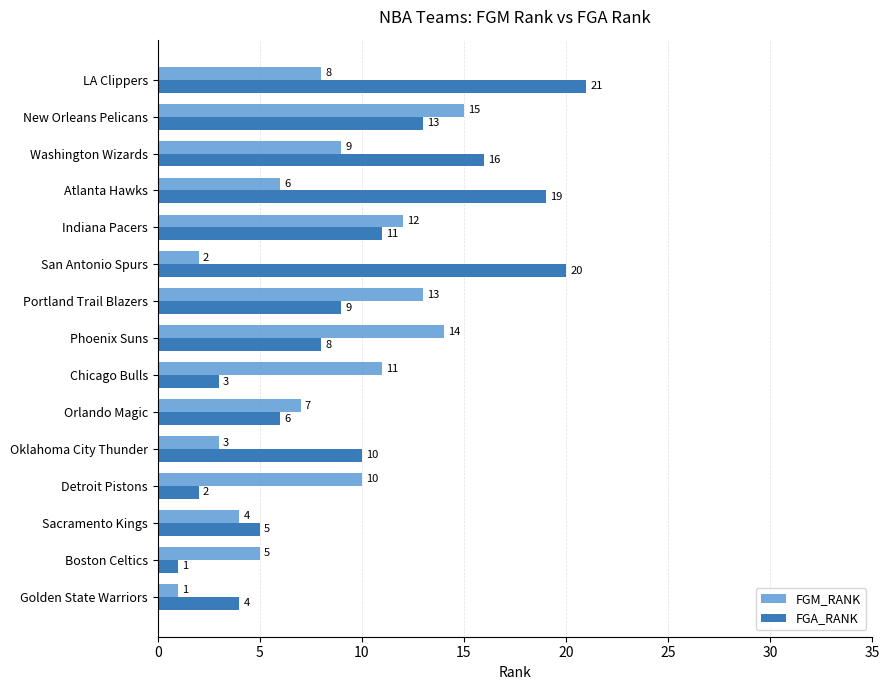

Between Portland Trail Blazers and New Orleans Pelicans, which series saw the biggest shift?

FGA_RANK